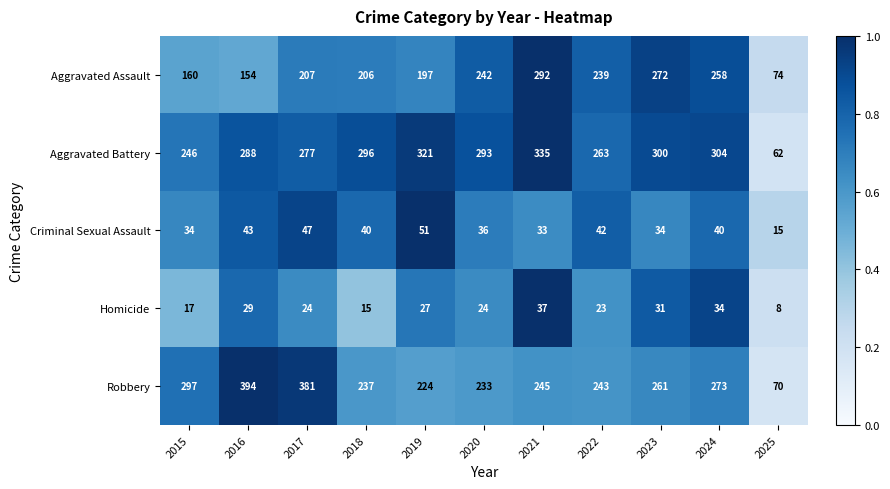

The value of Aggravated Battery at 2016 is 200. True or false?

False